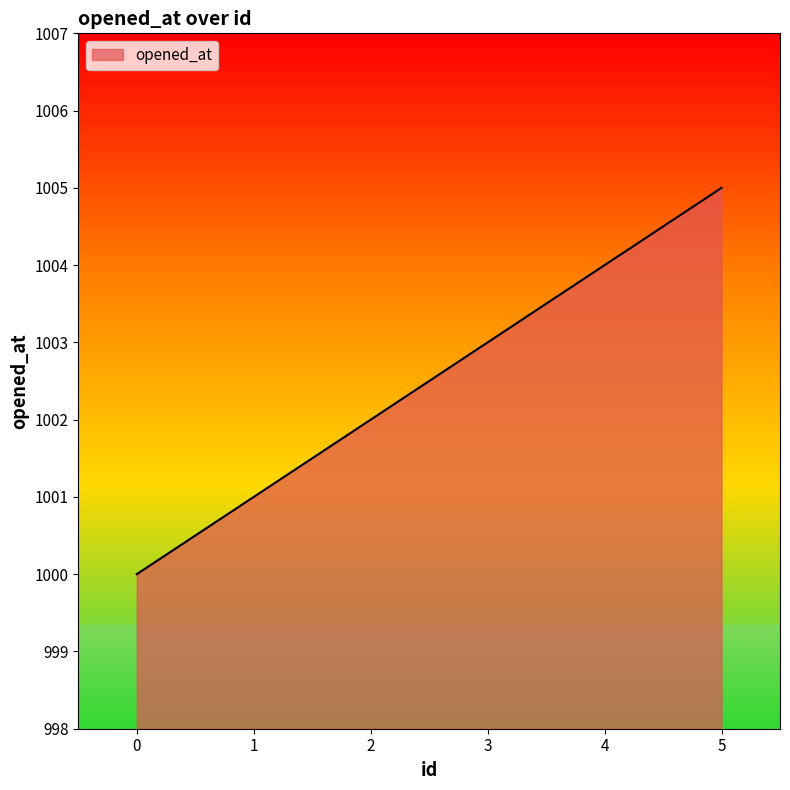

The value at 5 is 1005. True or false?

True